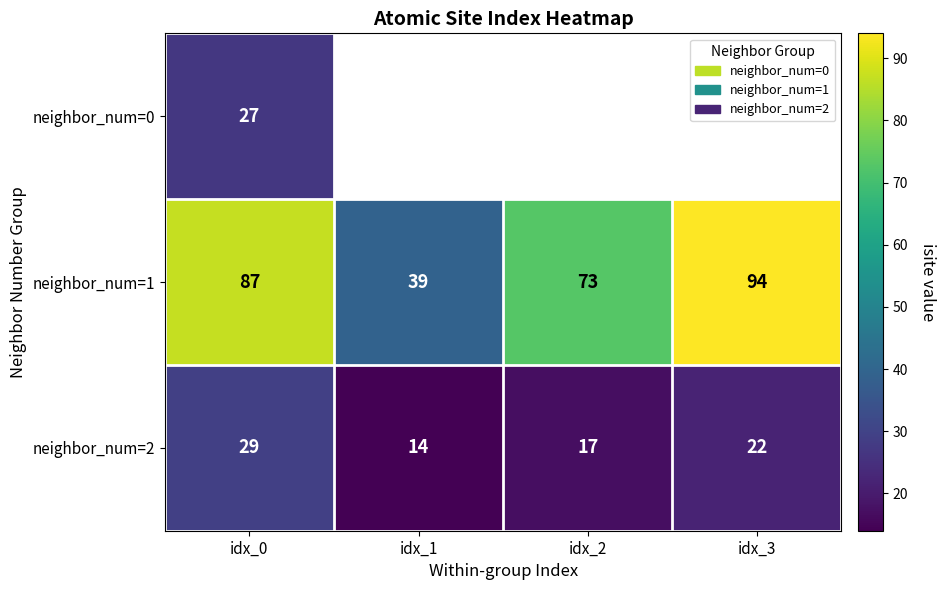

How many values in the neighbor_num=2 series are below 22?

2